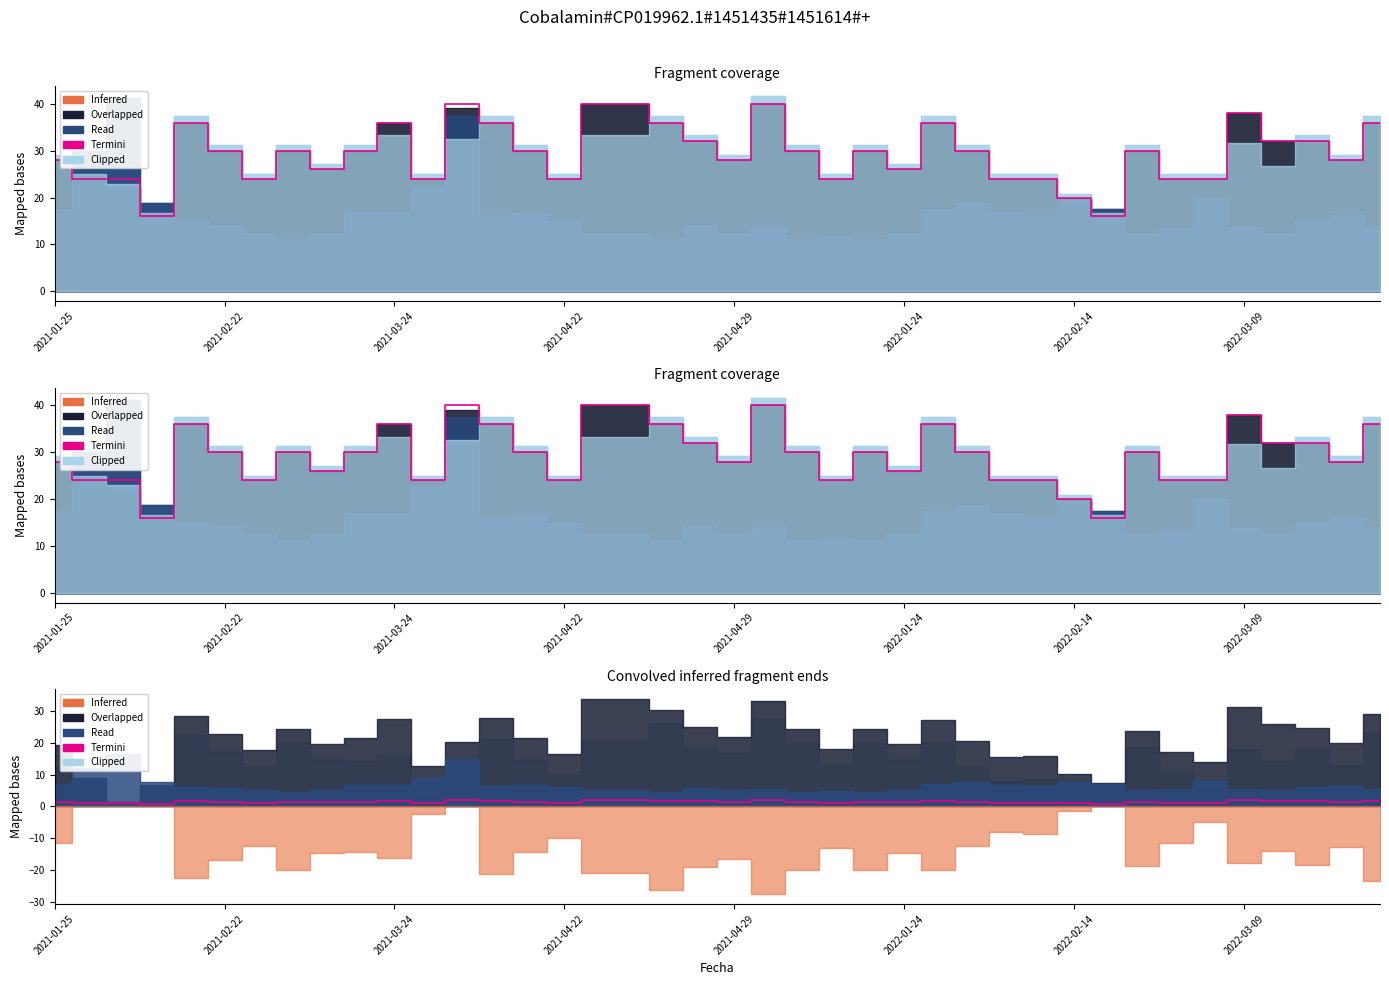

What is the approximate value at 28?

1.2